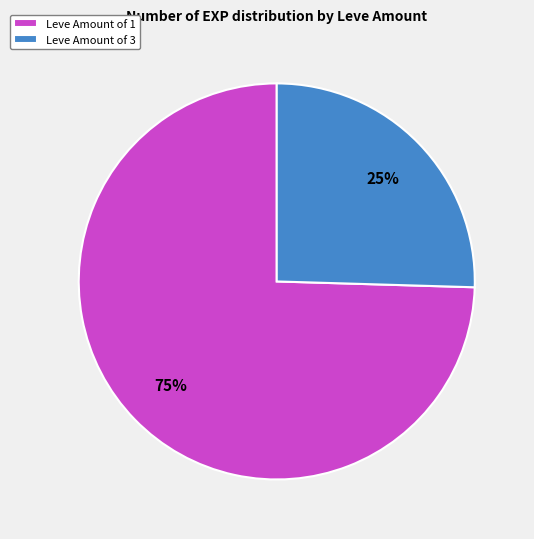

True or false: Leve Amount of 3 accounts for 12% of the total.

False